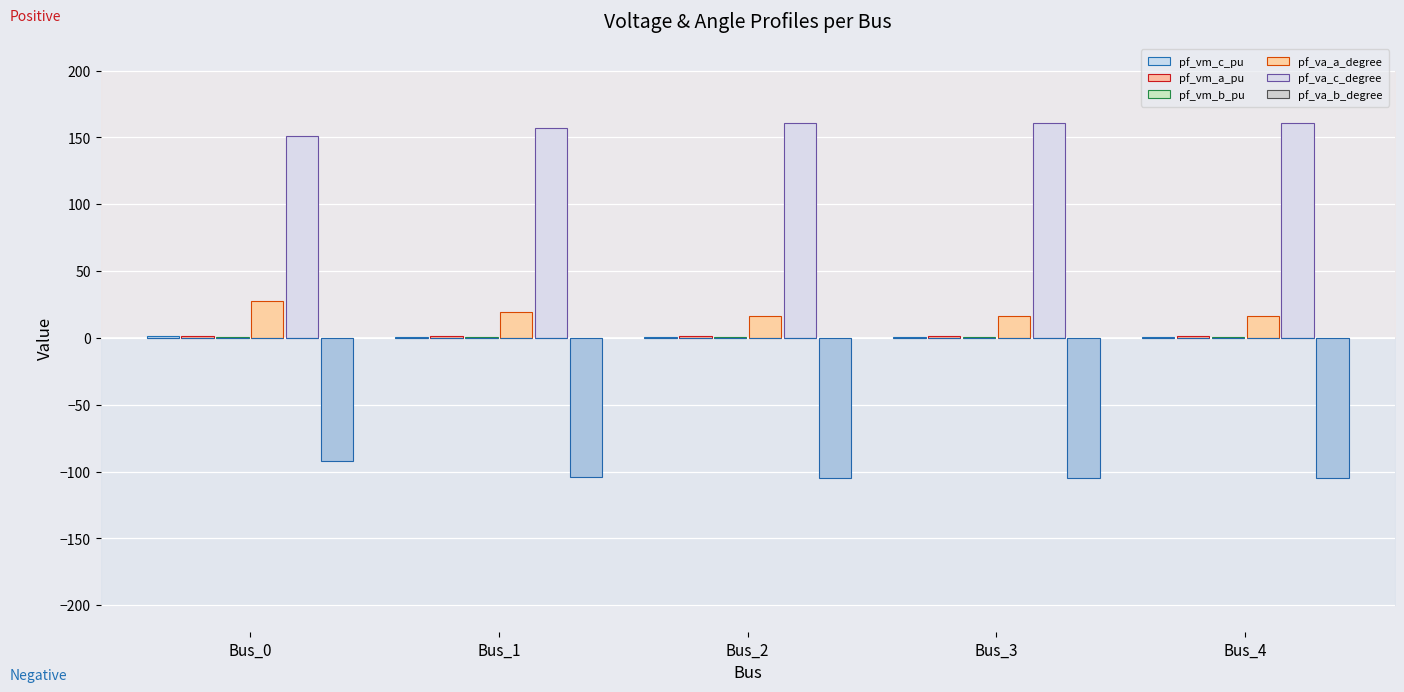

The pf_vm_a_pu series shows 1.1 at Bus_3. True or false?

True